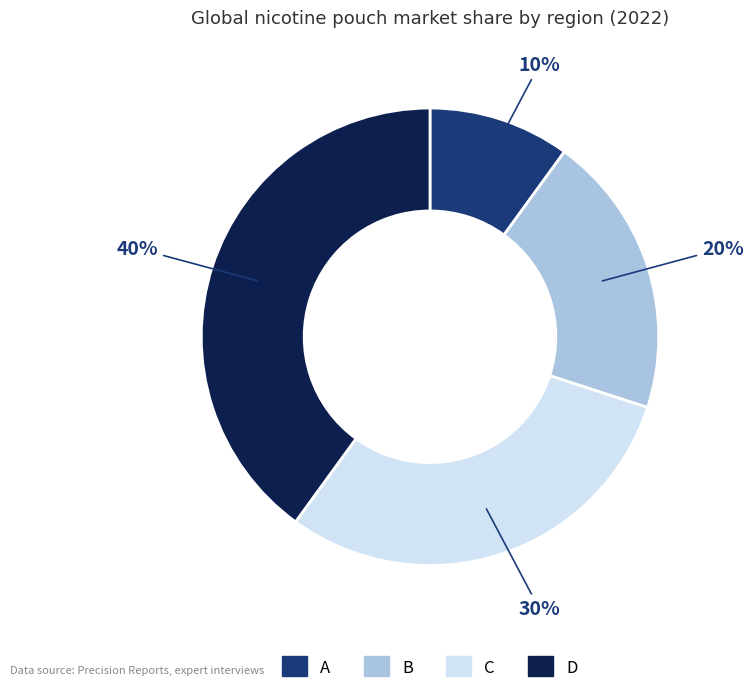

Which category has the biggest portion of the pie?

D